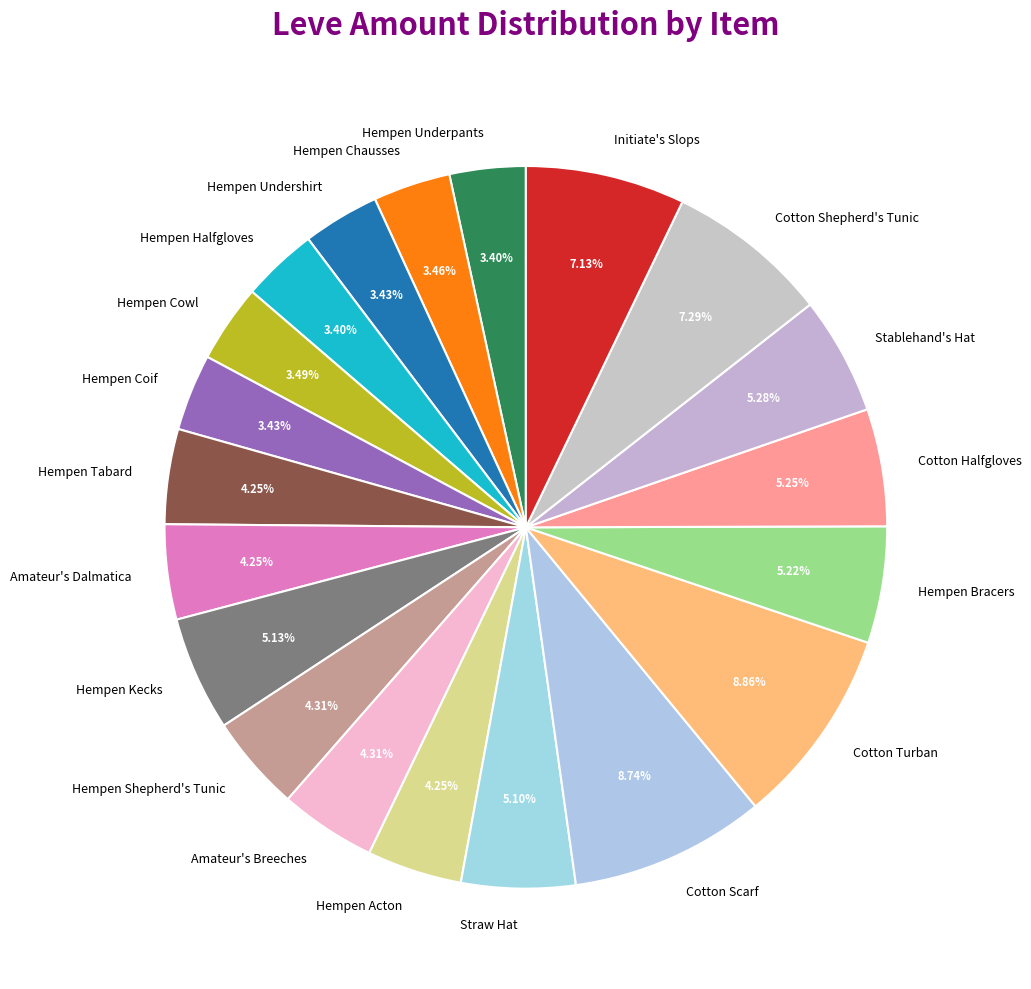

The Hempen Kecks slice represents 1% of the pie. True or false?

False